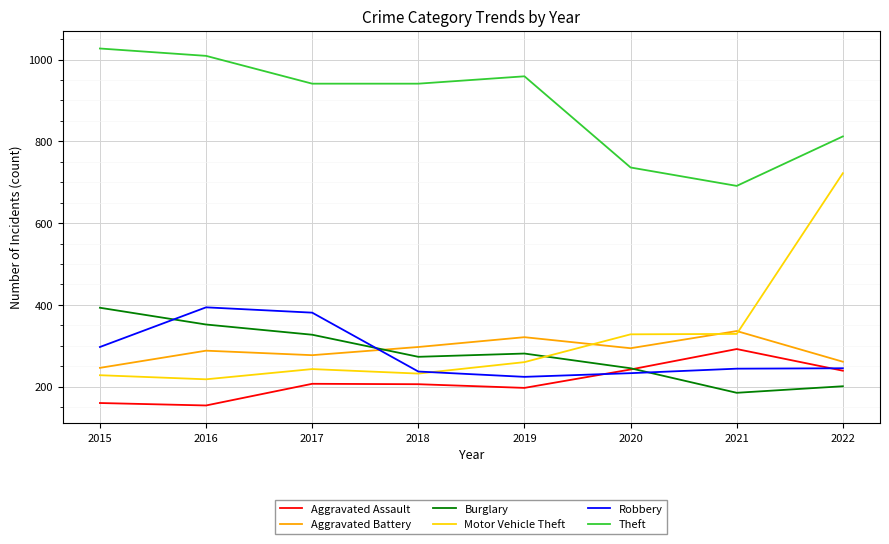

Which series has the largest range (max minus min)?

Motor Vehicle Theft